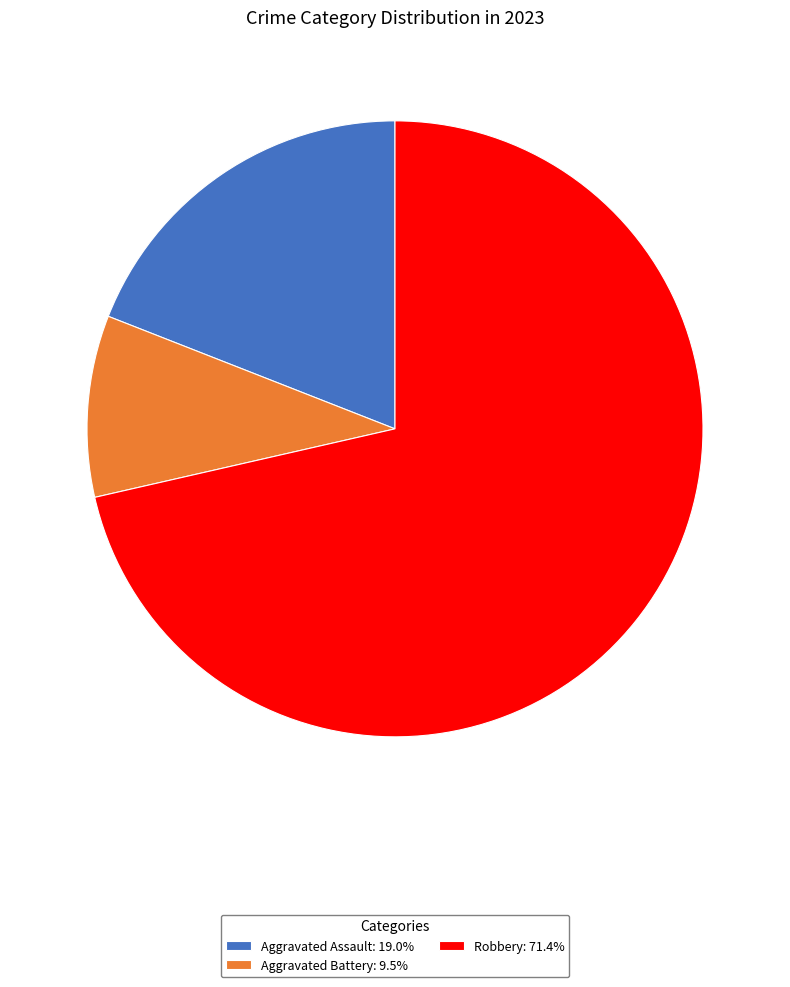

Combined, do Aggravated Assault: 19.0% and Robbery: 71.4% account for over 50%?

Yes